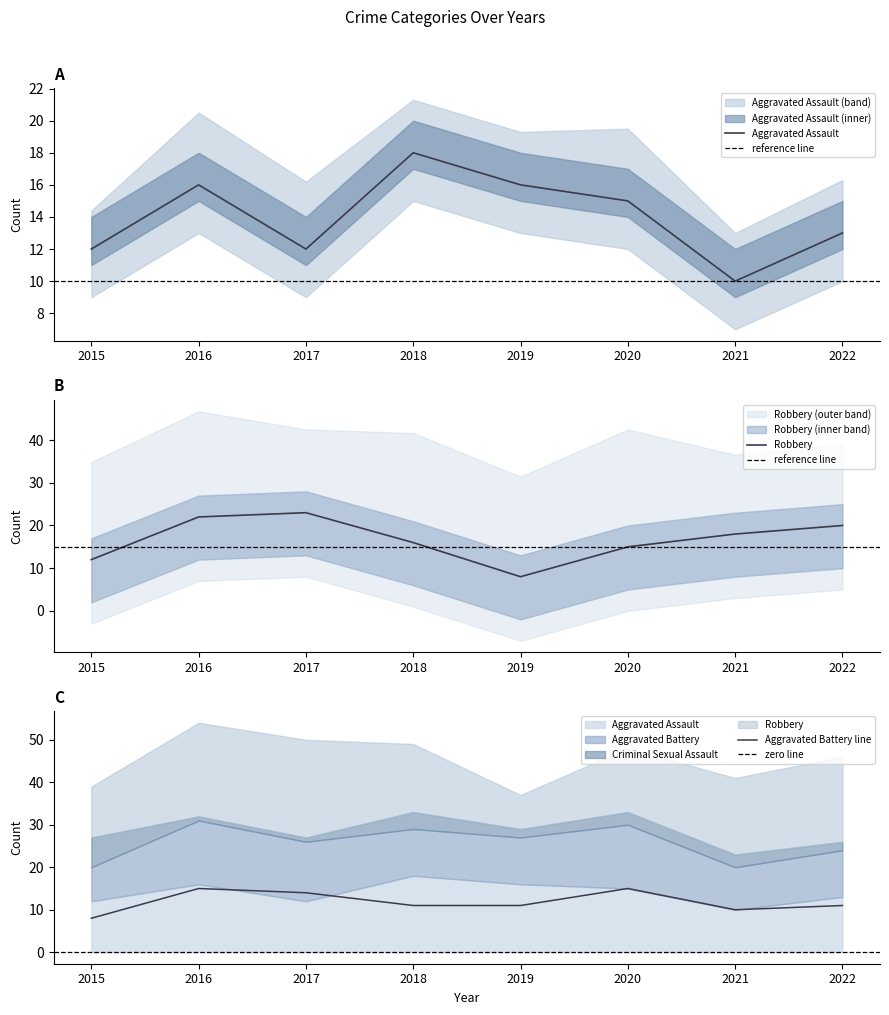

Rank the series by their average value, from lowest to highest.

Aggravated Battery, Aggravated Assault, Robbery